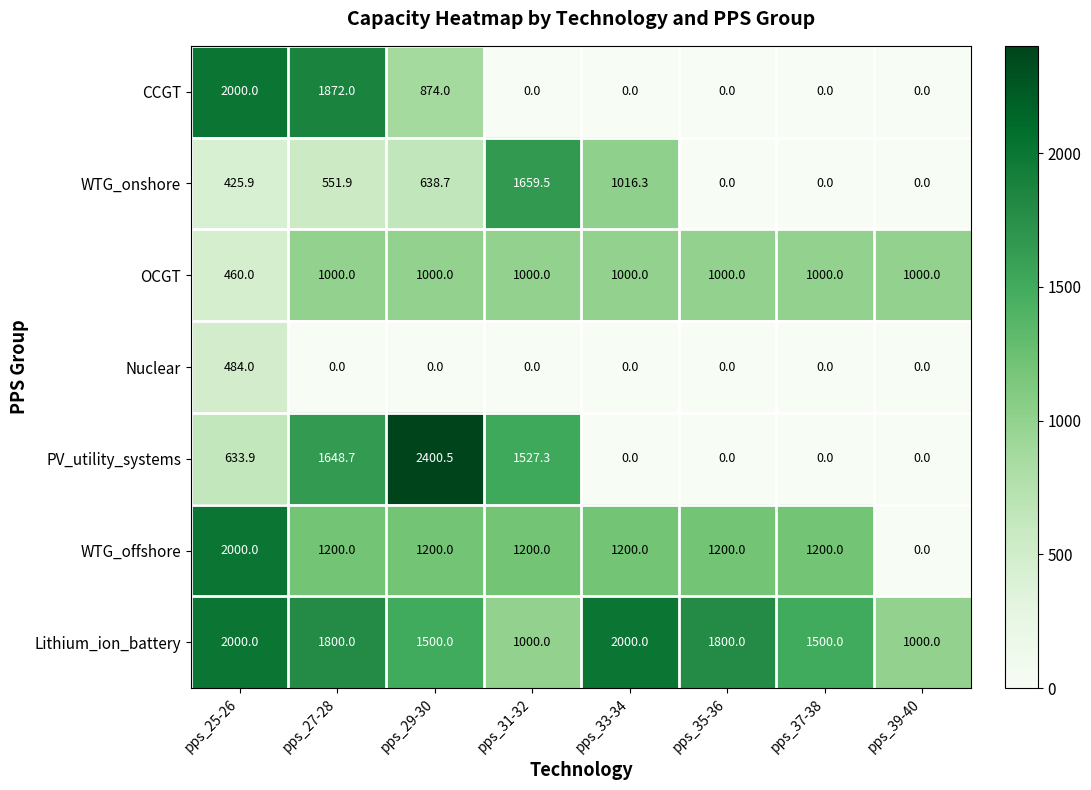

What is the highest value of the WTG_offshore series?

2000.0